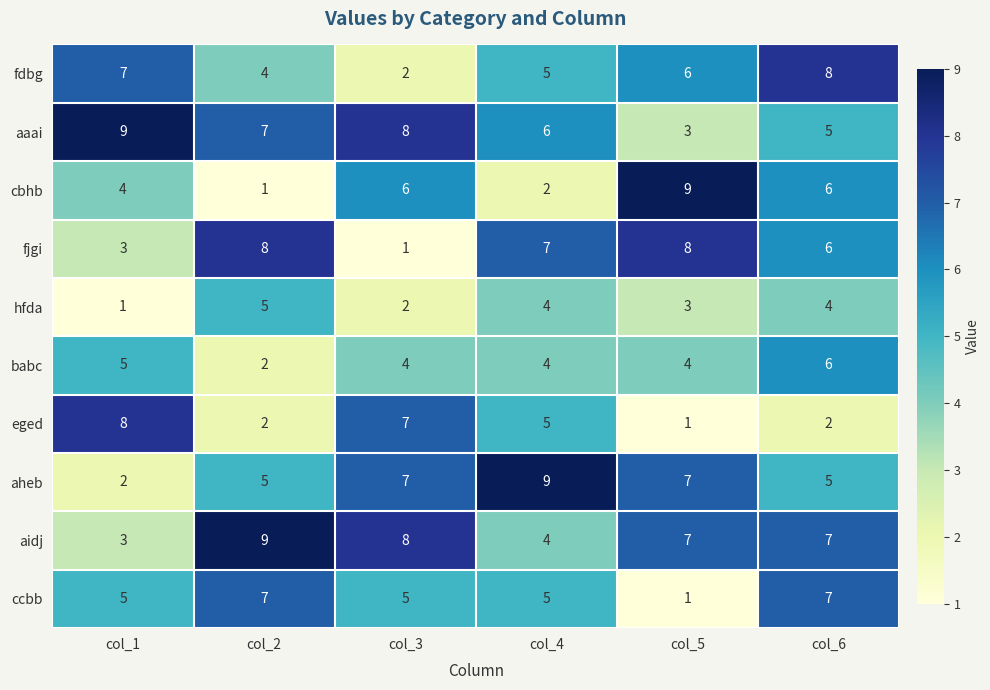

Where is cbhb nearest to the value 5?

col_1